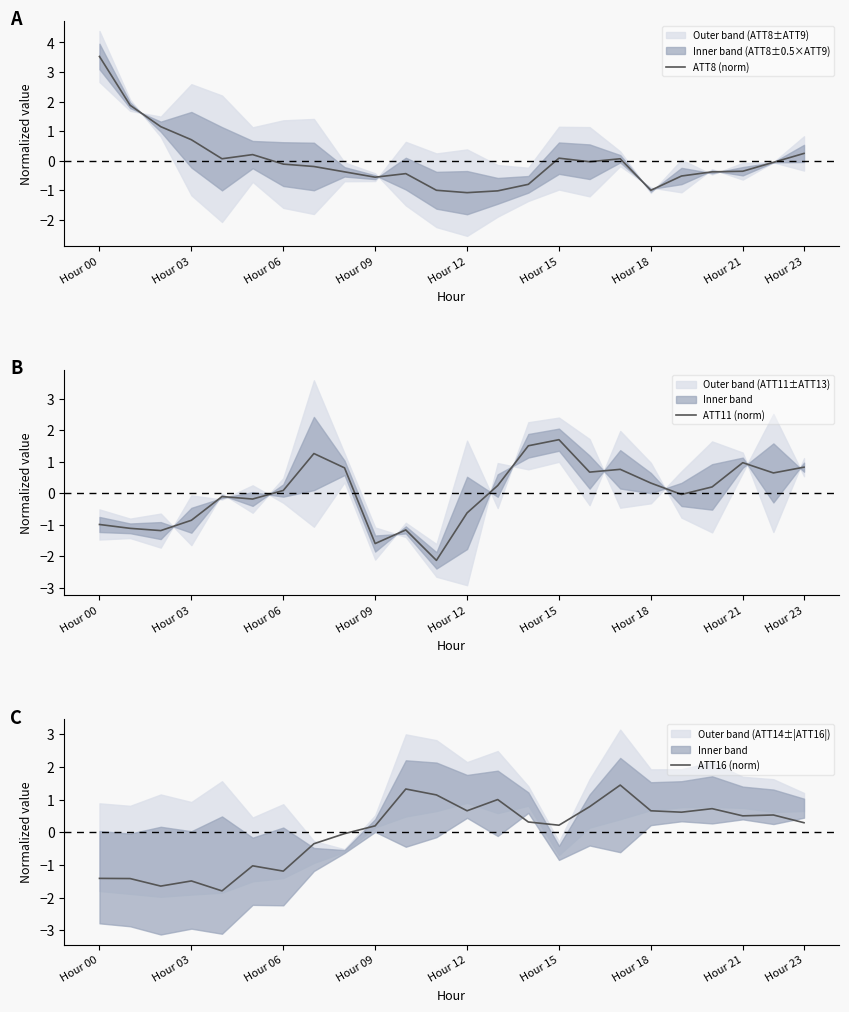

List the series in order of their overall mean, highest first.

ATT8 (norm), ATT16 (norm), ATT11 (norm)